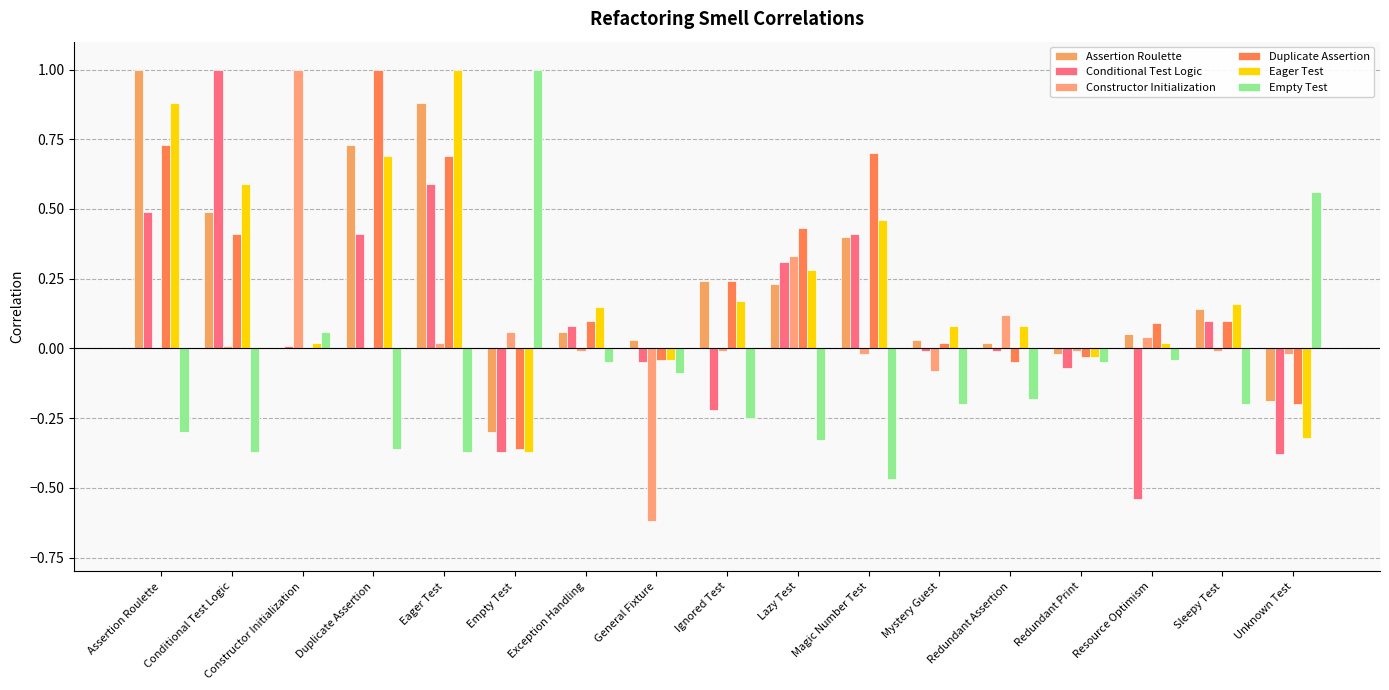

True or false: Conditional Test Logic has a value of 0.1 at Sleepy Test.

True